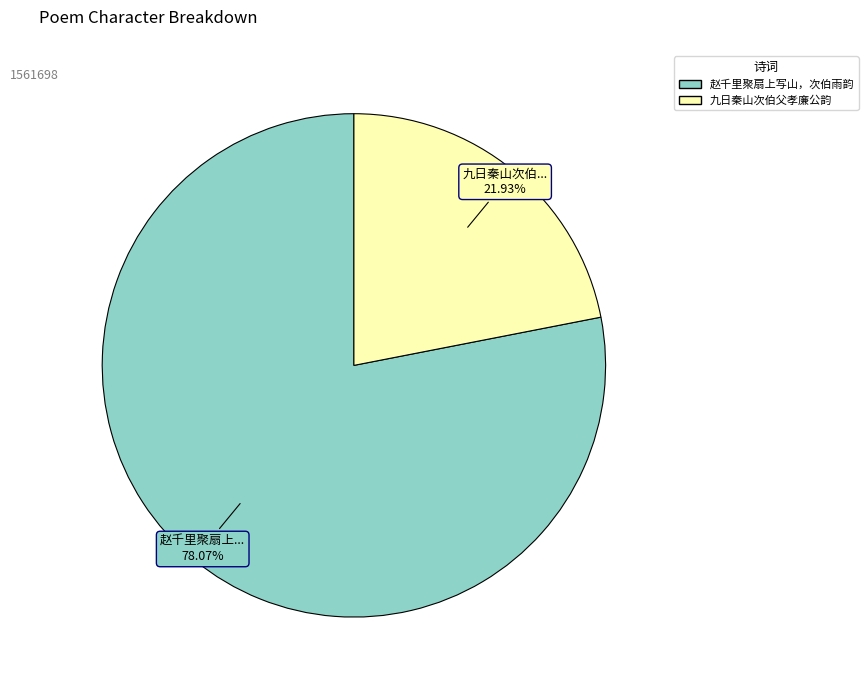

Does 九日秦山次伯父孝廉公韵 represent more than half of the total?

No